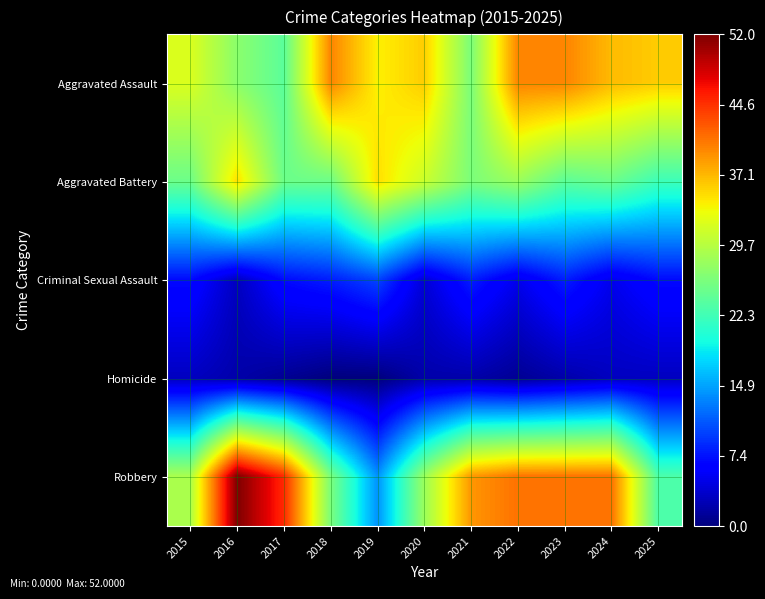

How many series are shown in this chart?

5